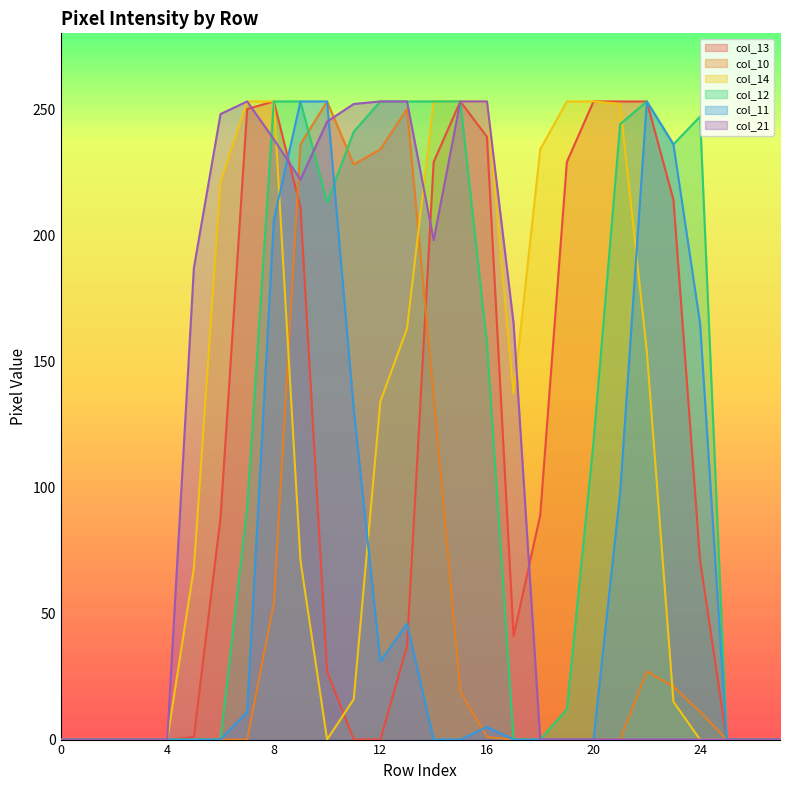

List the series in order of their peak value, highest first.

col_13, col_10, col_14, col_12, col_11, col_21